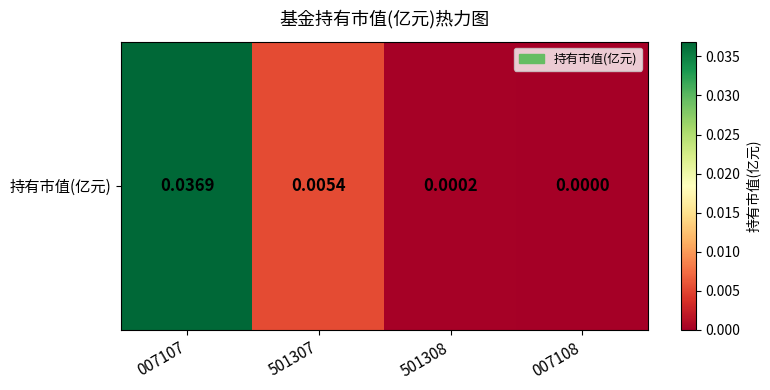

List the labels in order of value, smallest first.

007108, 501308, 501307, 007107